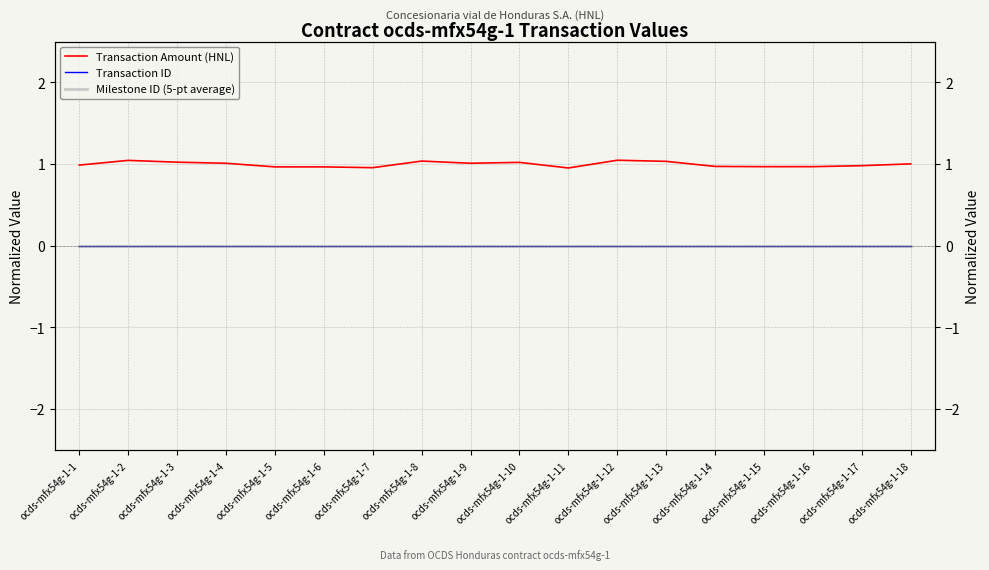

True or false: Milestone ID (5-pt average) and Transaction ID intersect in this chart.

False